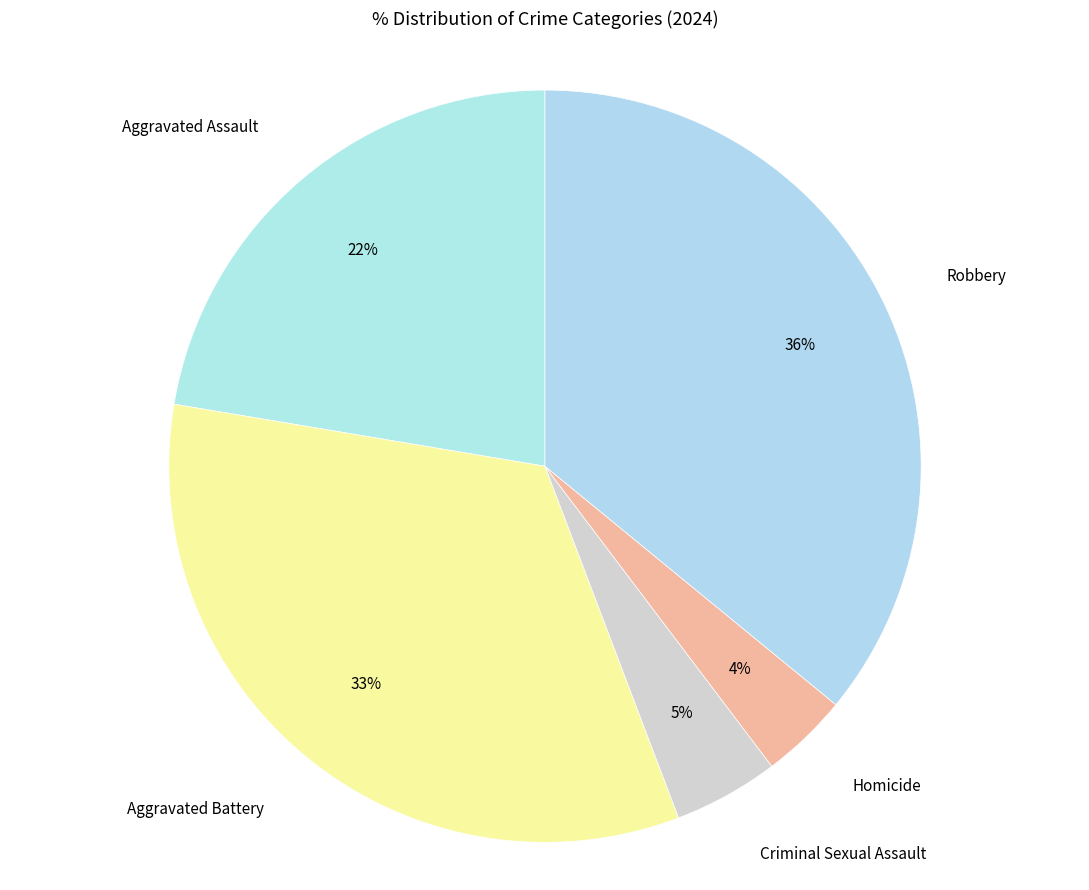

Count the number of slices in the pie.

5